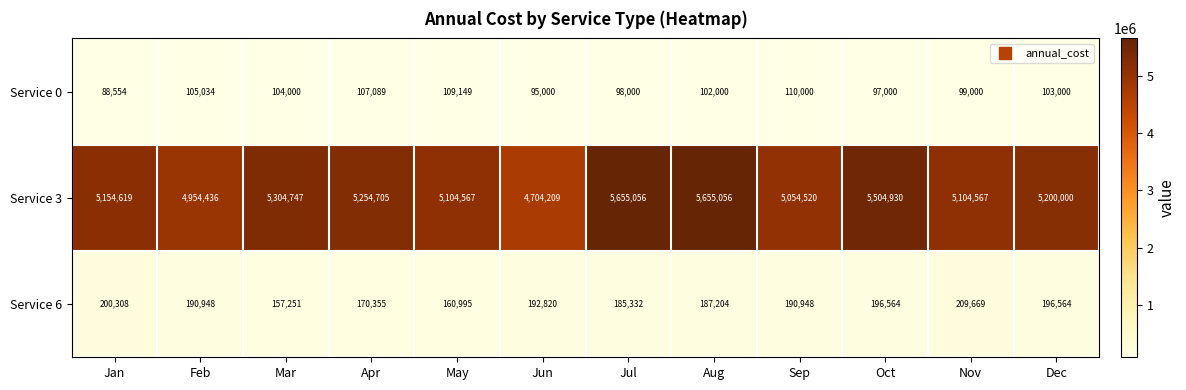

At which category is the sum across all series the highest?

Aug